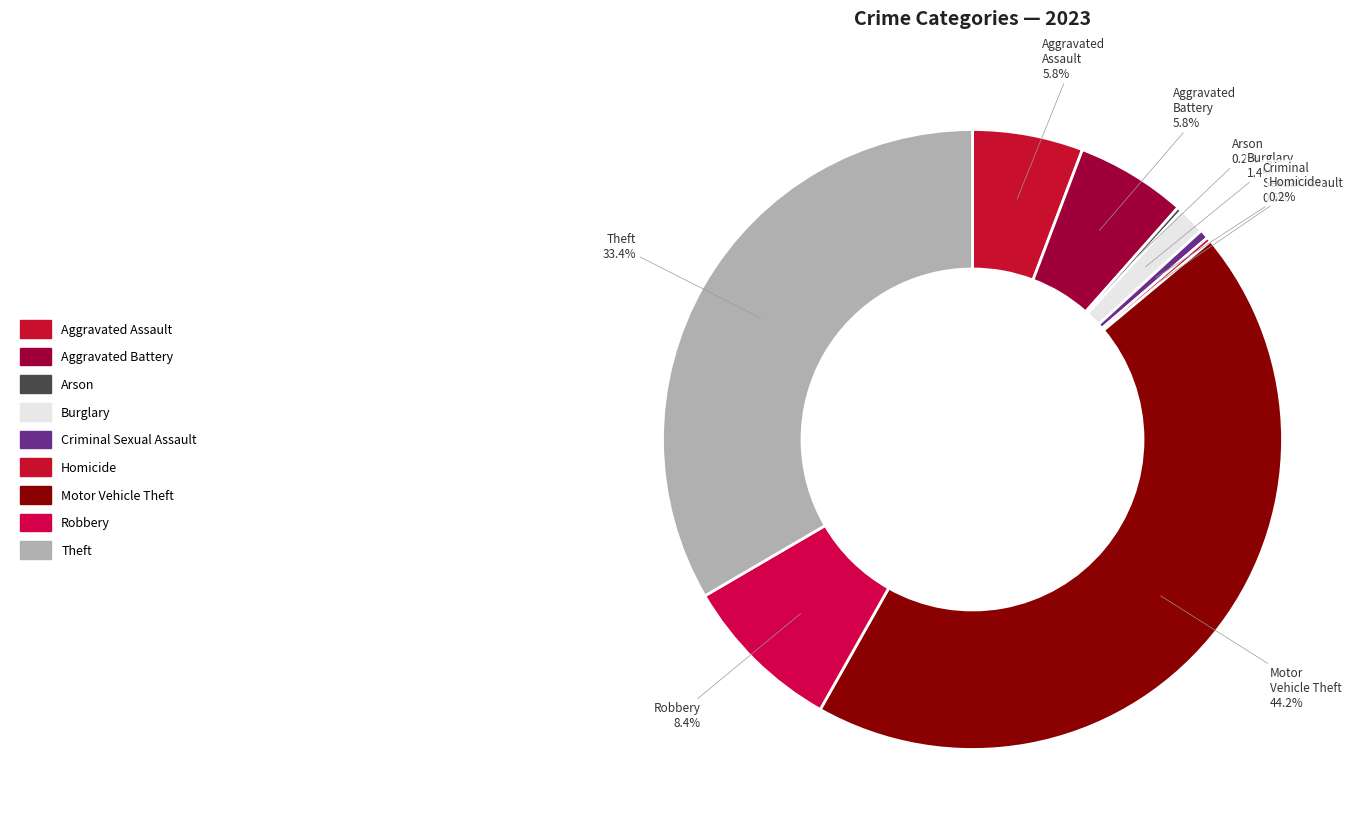

What portion of the pie excludes Aggravated Assault?

94.2%